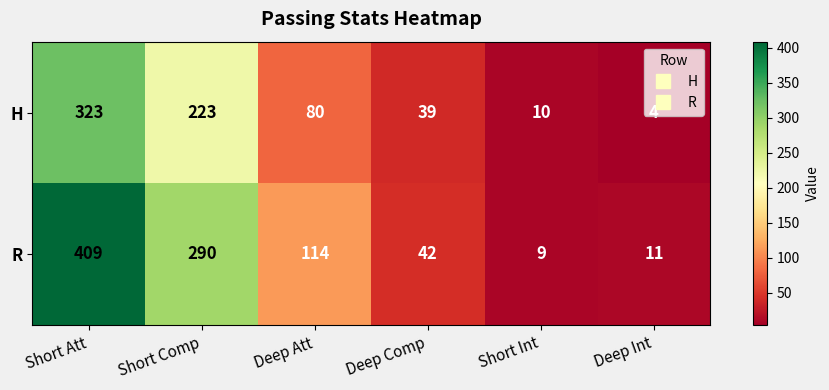

Which series has the largest total across all categories?

R